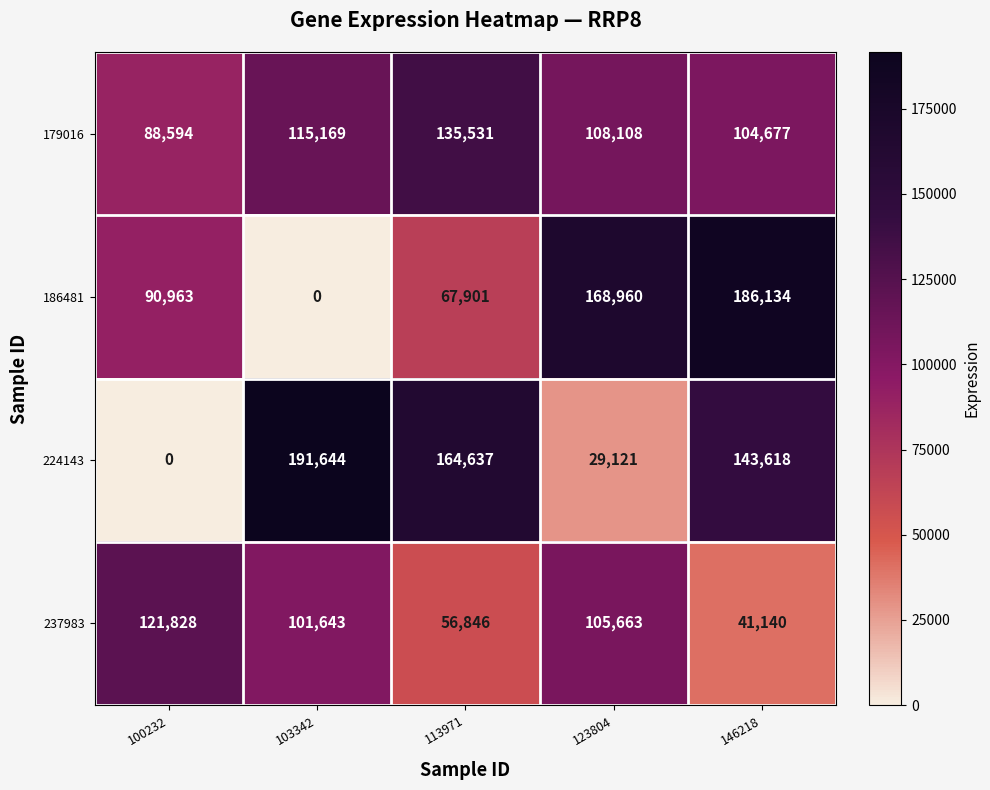

At which label is 224143 closest to 95822?

146218